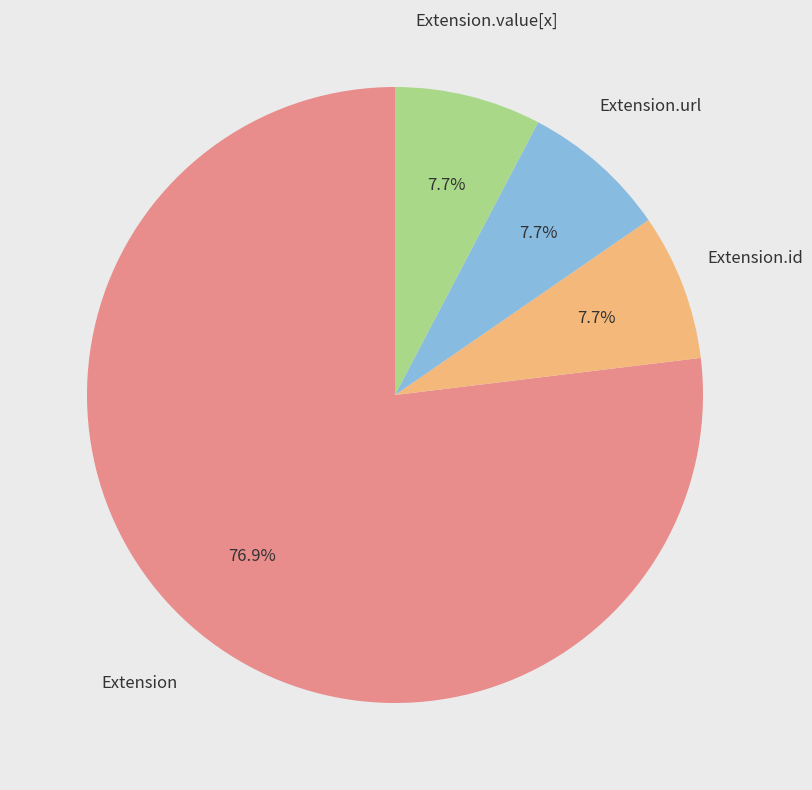

Is there a majority slice in this chart?

Yes